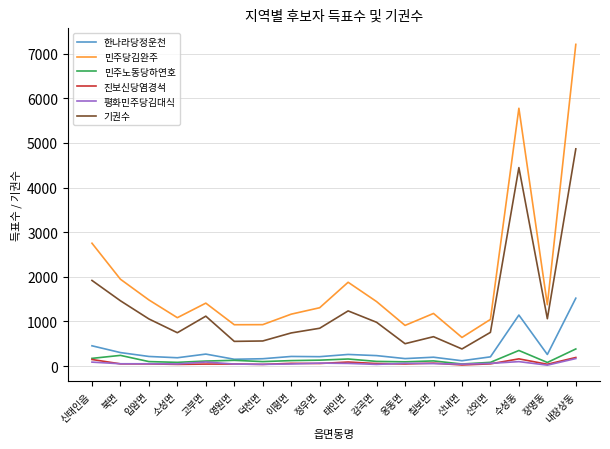

True or false: 민주노동당하연호 has more than 0 points higher than both neighbors.

True